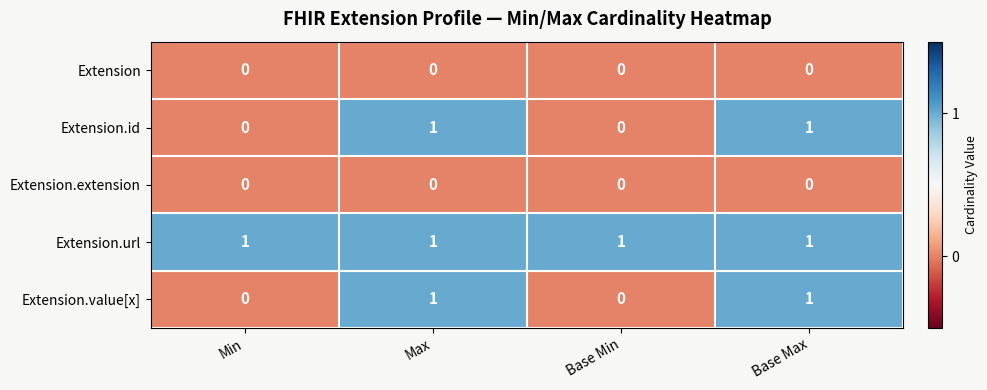

Is it true that Extension.id equals -1 at Base Min?

False